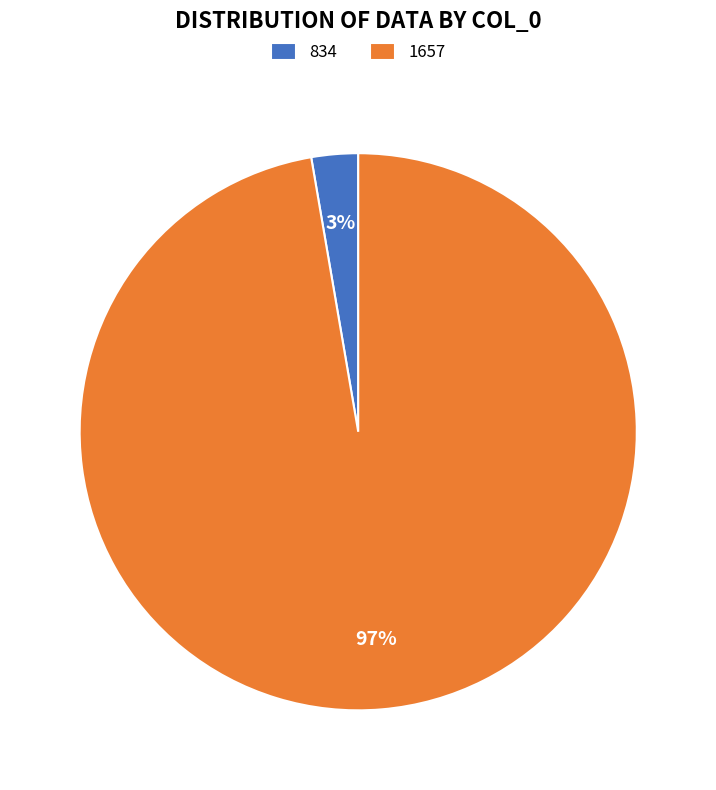

What percentage is the 834 slice, to the nearest percent?

3%